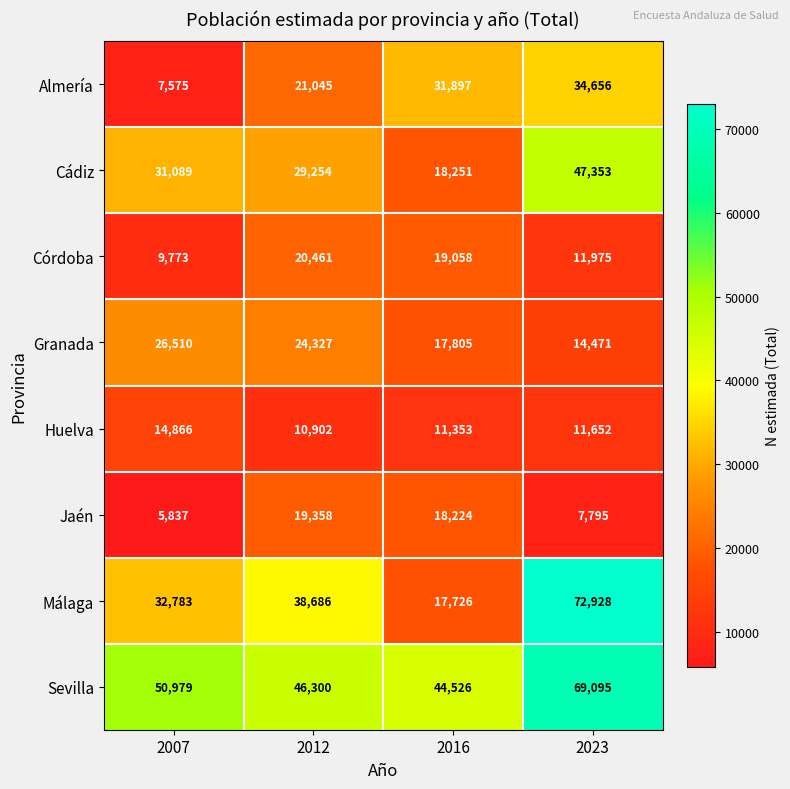

The Cádiz series shows 47353 at 2023. True or false?

True